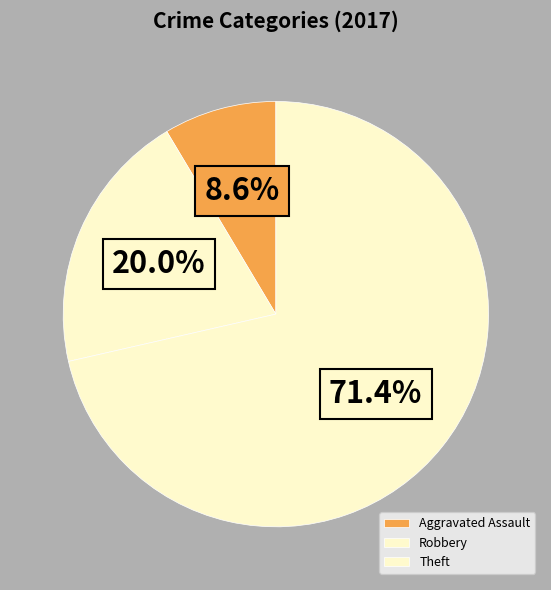

Do Aggravated Assault and Theft together represent more than half of the pie?

Yes